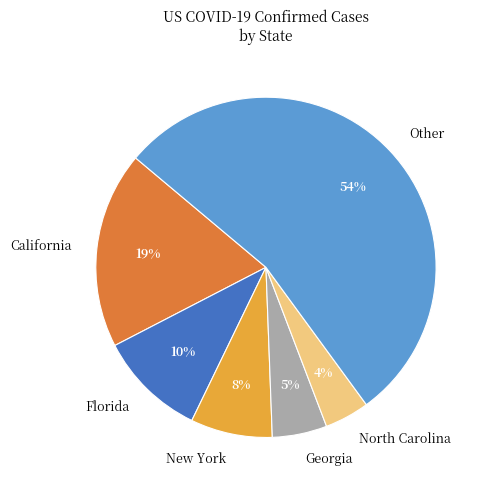

How many segments does this pie chart have?

6